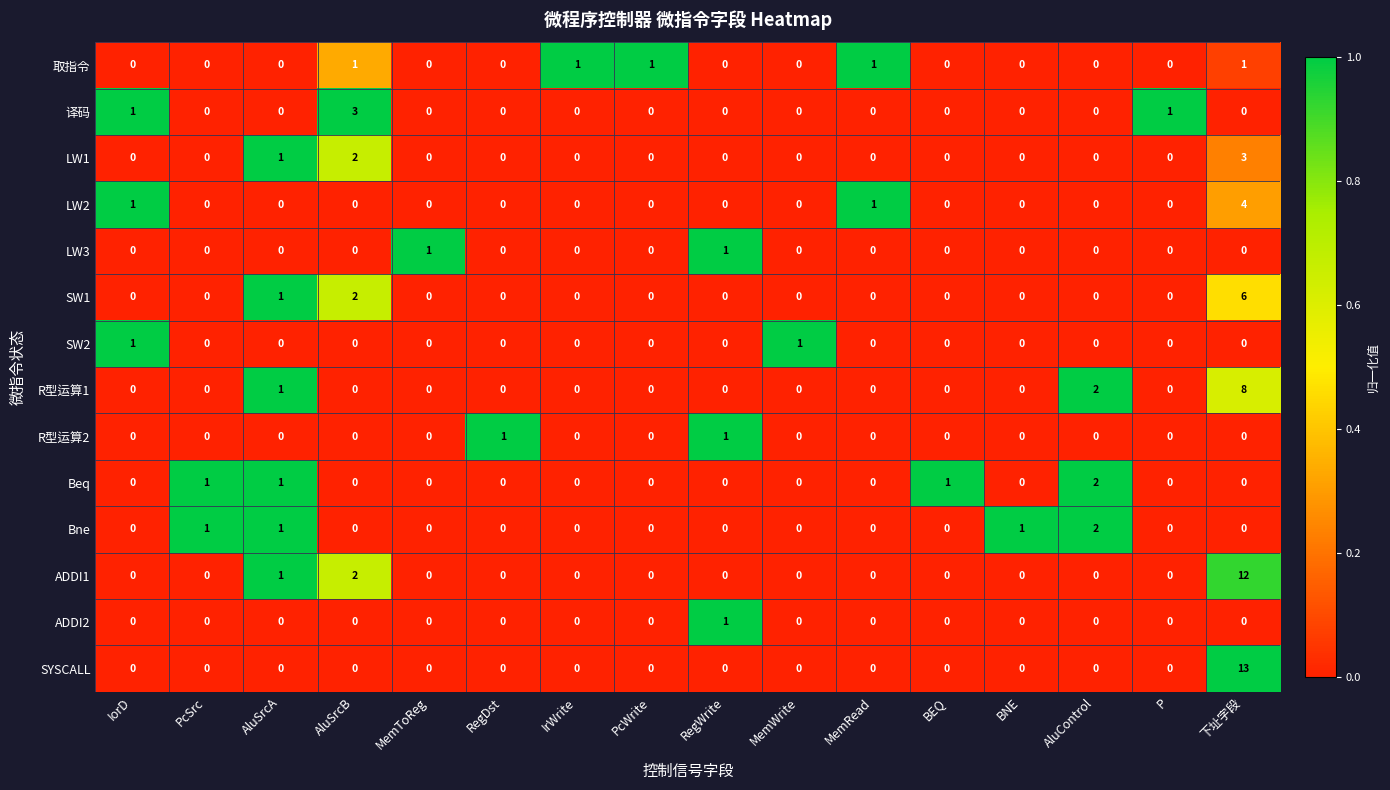

Which series has the largest total across all categories?

ADDI1